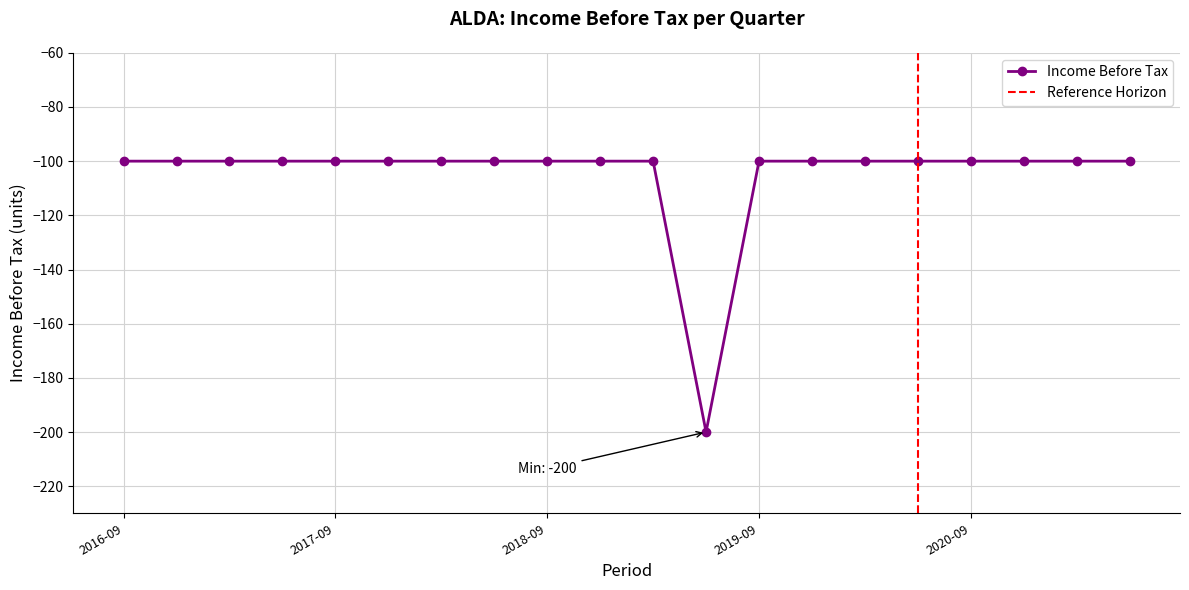

What is the label of the 12th point from the left?

2019-06-30